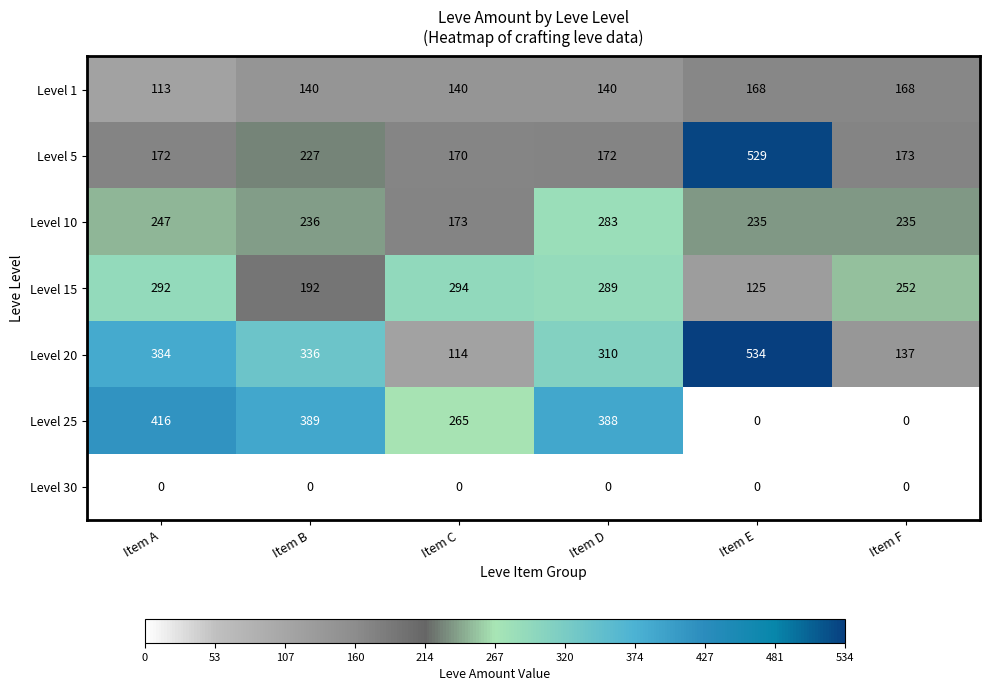

The Level 15 series shows 118 at Item A. True or false?

False